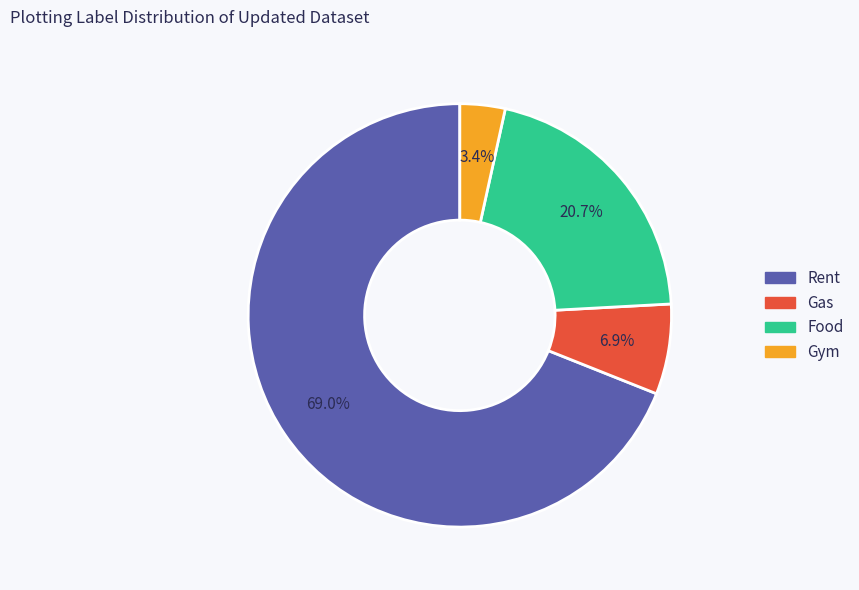

Which has a higher value, Gym or Gas?

Gas